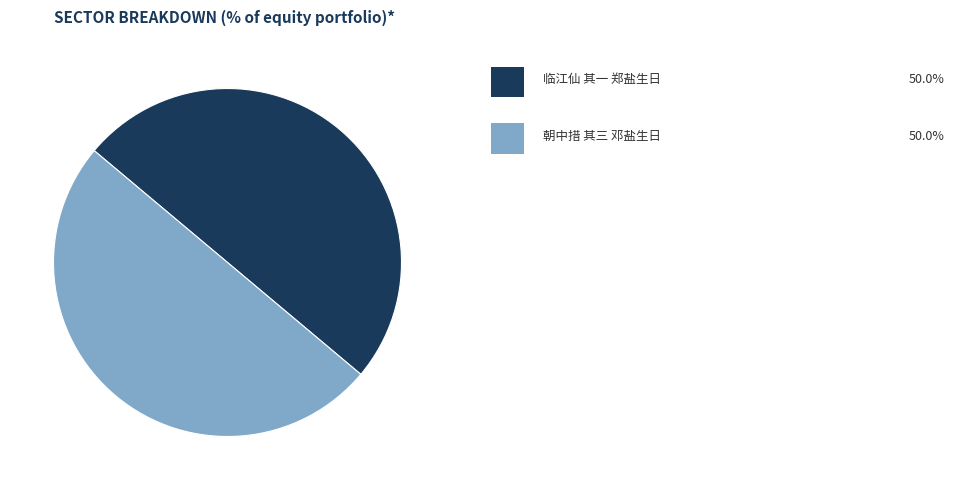

How many slices are in this pie chart?

2